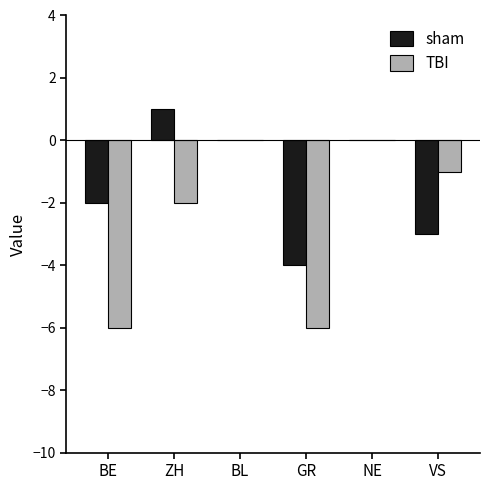

Is the value of sham at BL greater than the value of TBI at GR?

Yes